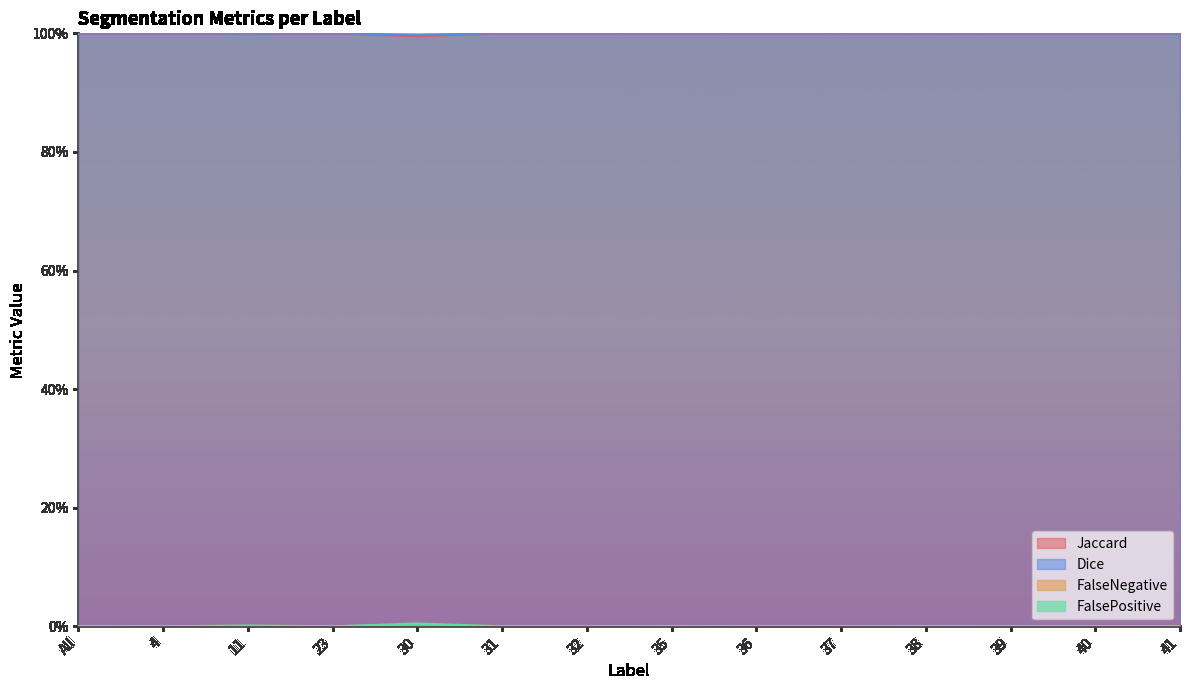

At how many categories does at least one series exceed 0?

14